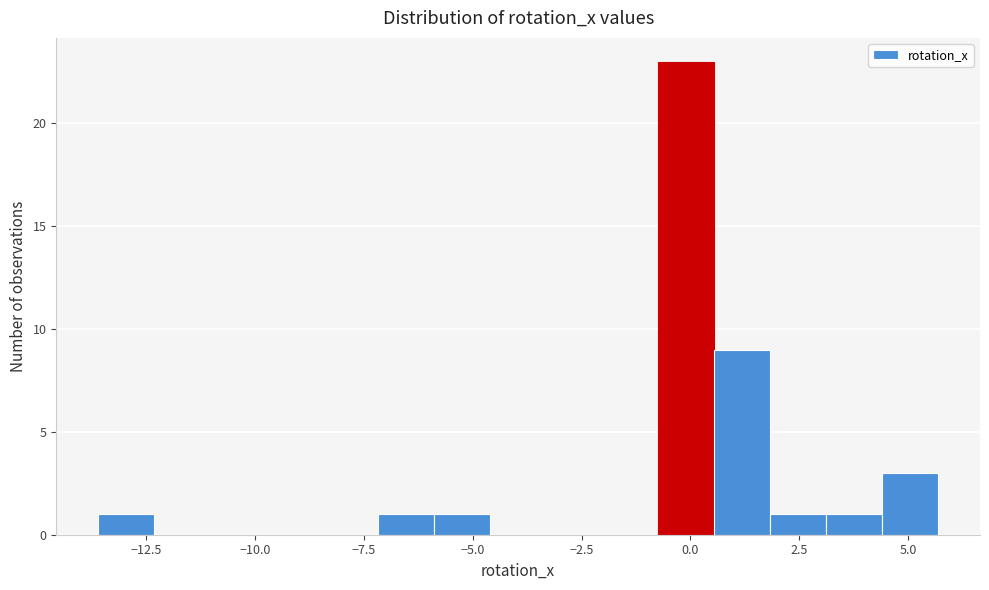

Around what value on the x-axis is the tallest bar? Give the approximate position of its centre, as read against the axis.

0.0